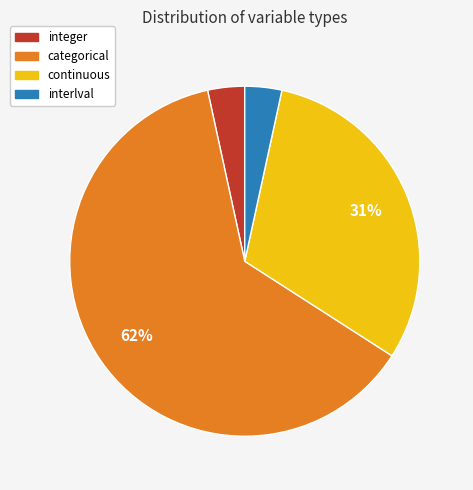

How many segments does this pie chart have?

4